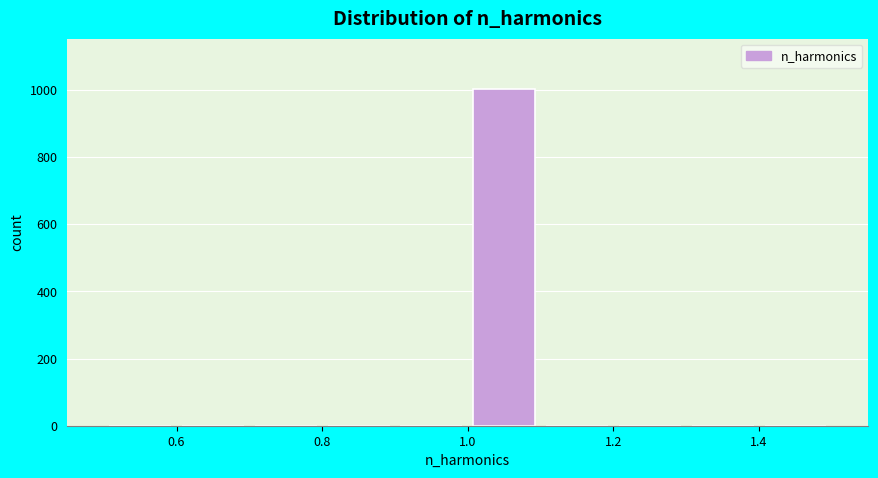

What is the height of the bar covering 1.0 to 1.1 on the x-axis? The values are not printed on the chart, so give them approximately, as read against the axis.

1000